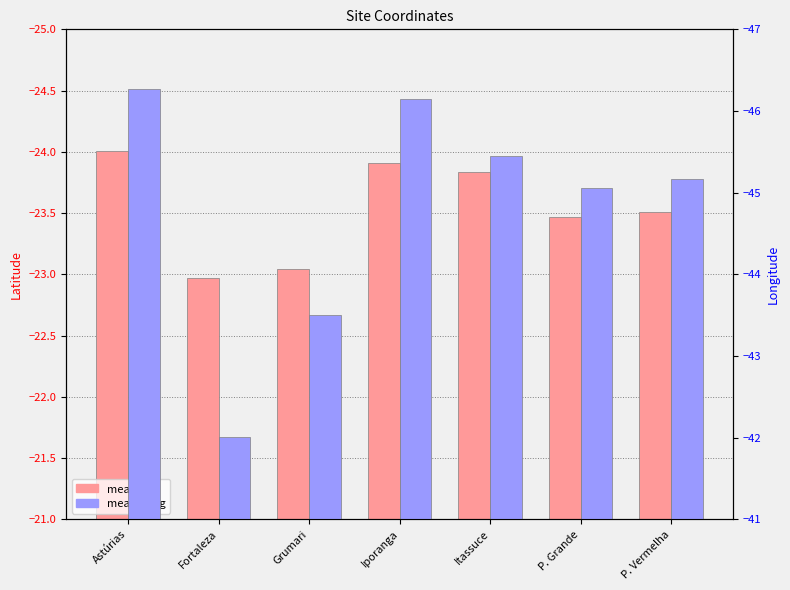

Between Astúrias and Fortaleza, which is larger?

Fortaleza